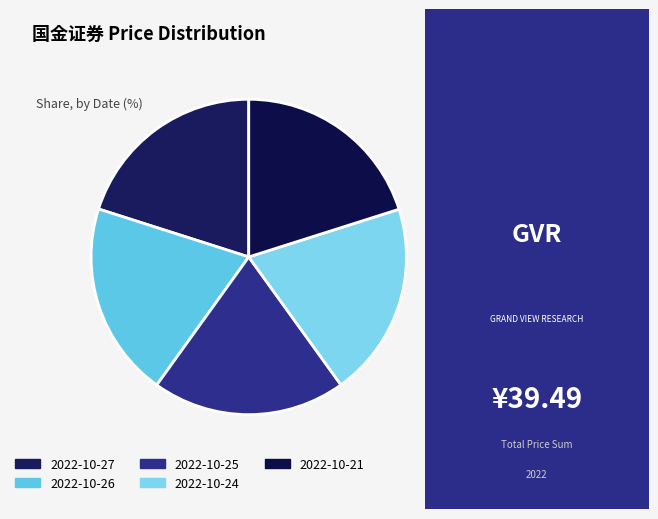

Which category has the biggest portion of the pie?

2022-10-21